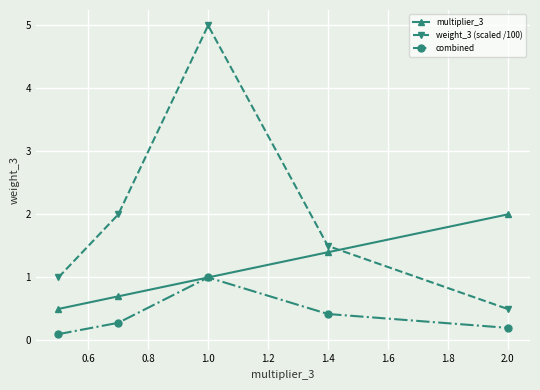

At how many categories does at least one series exceed 0?

5